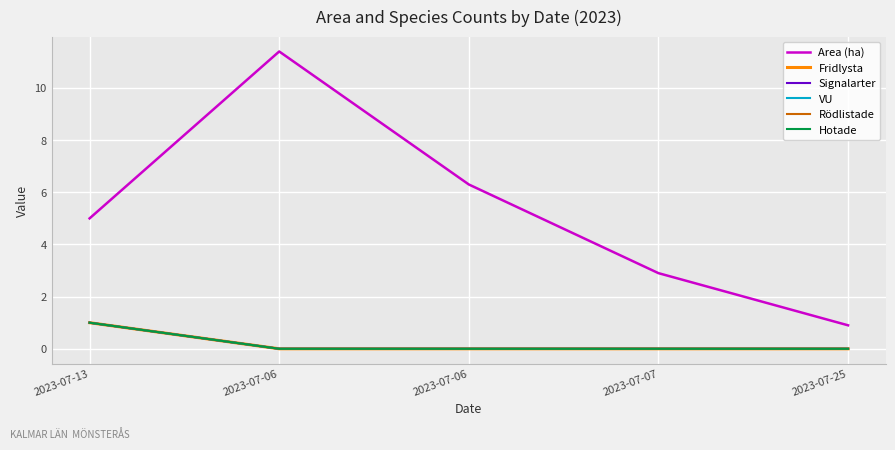

Is this an area chart (filled region under the line)?

No